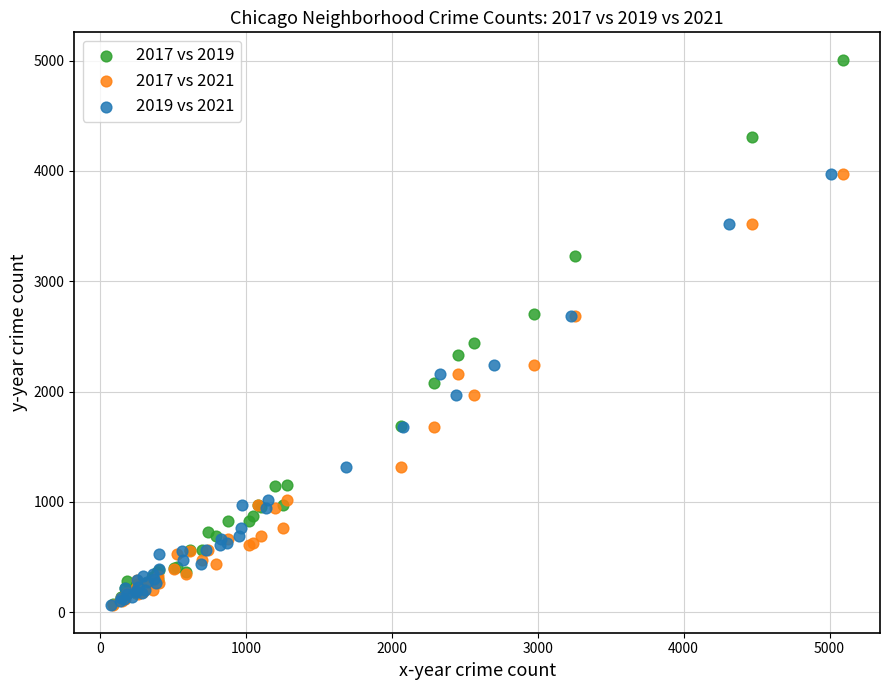

What are all the series names shown in the legend?

2017 vs 2019, 2017 vs 2021, 2019 vs 2021